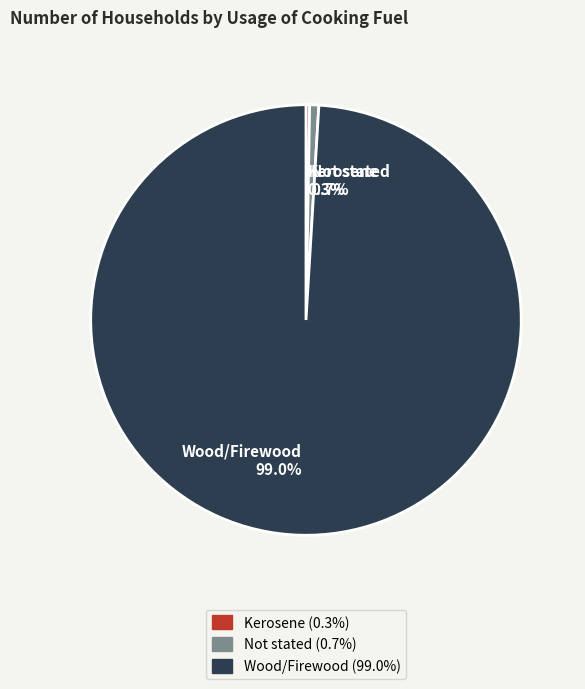

Does any single category account for the majority?

Yes